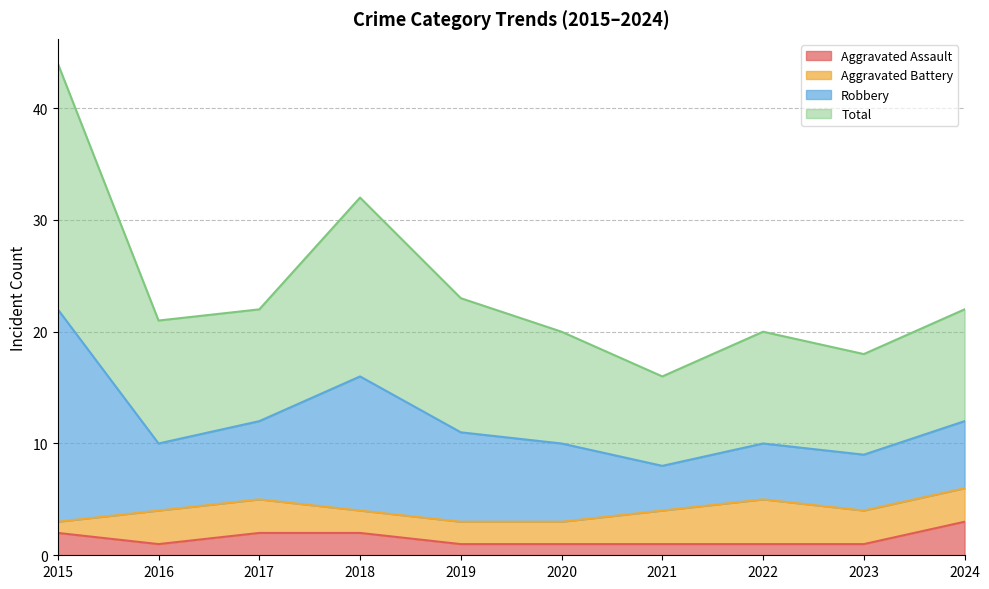

Is it true that Aggravated Assault equals 1 at 2023?

True